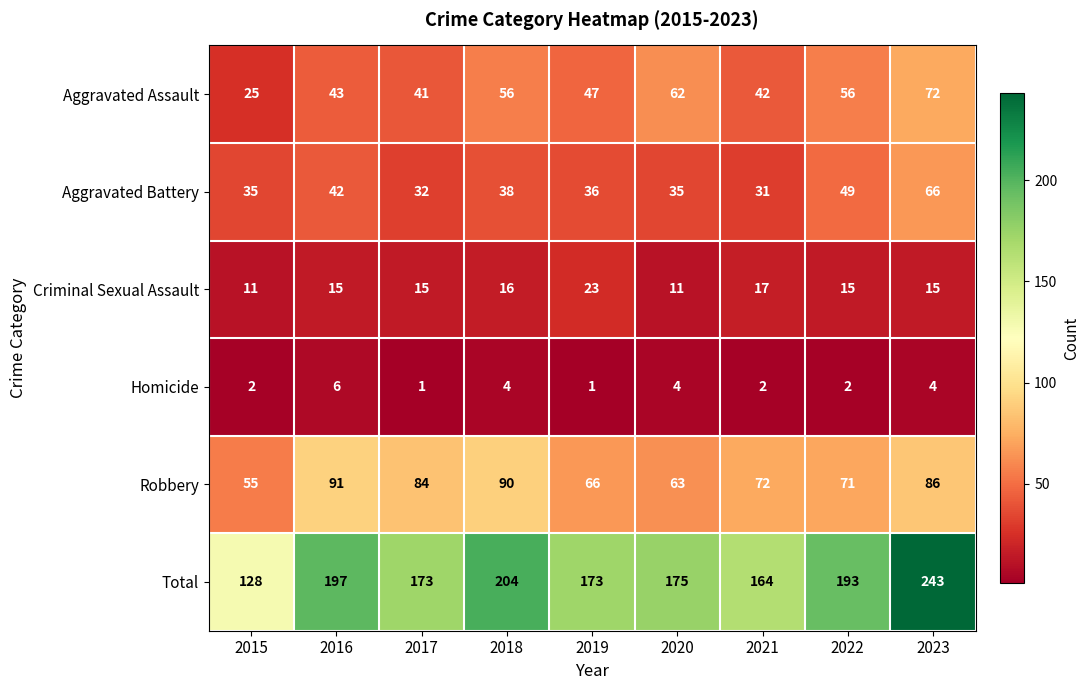

Count the Homicide values in the range 2 to 4.

6